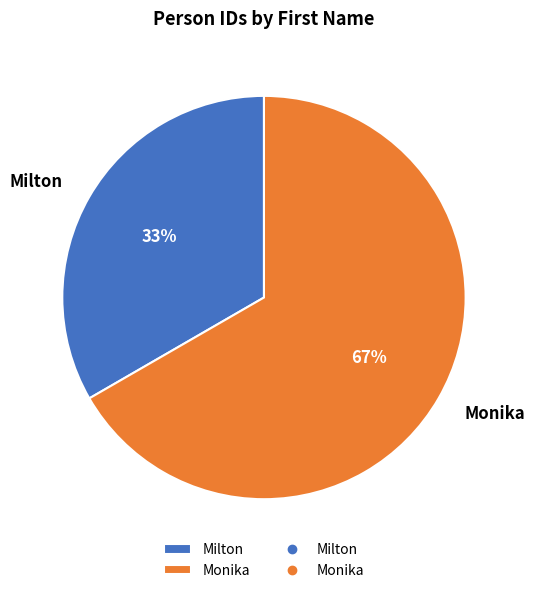

Rank the categories by value from lowest to highest.

Milton, Monika